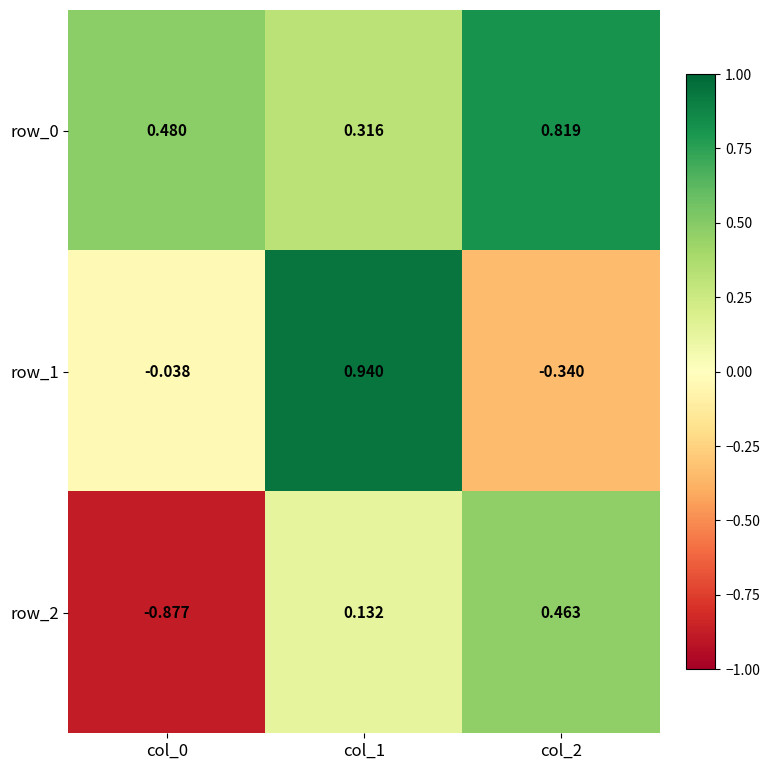

How many positive values does the row_2 series have?

2